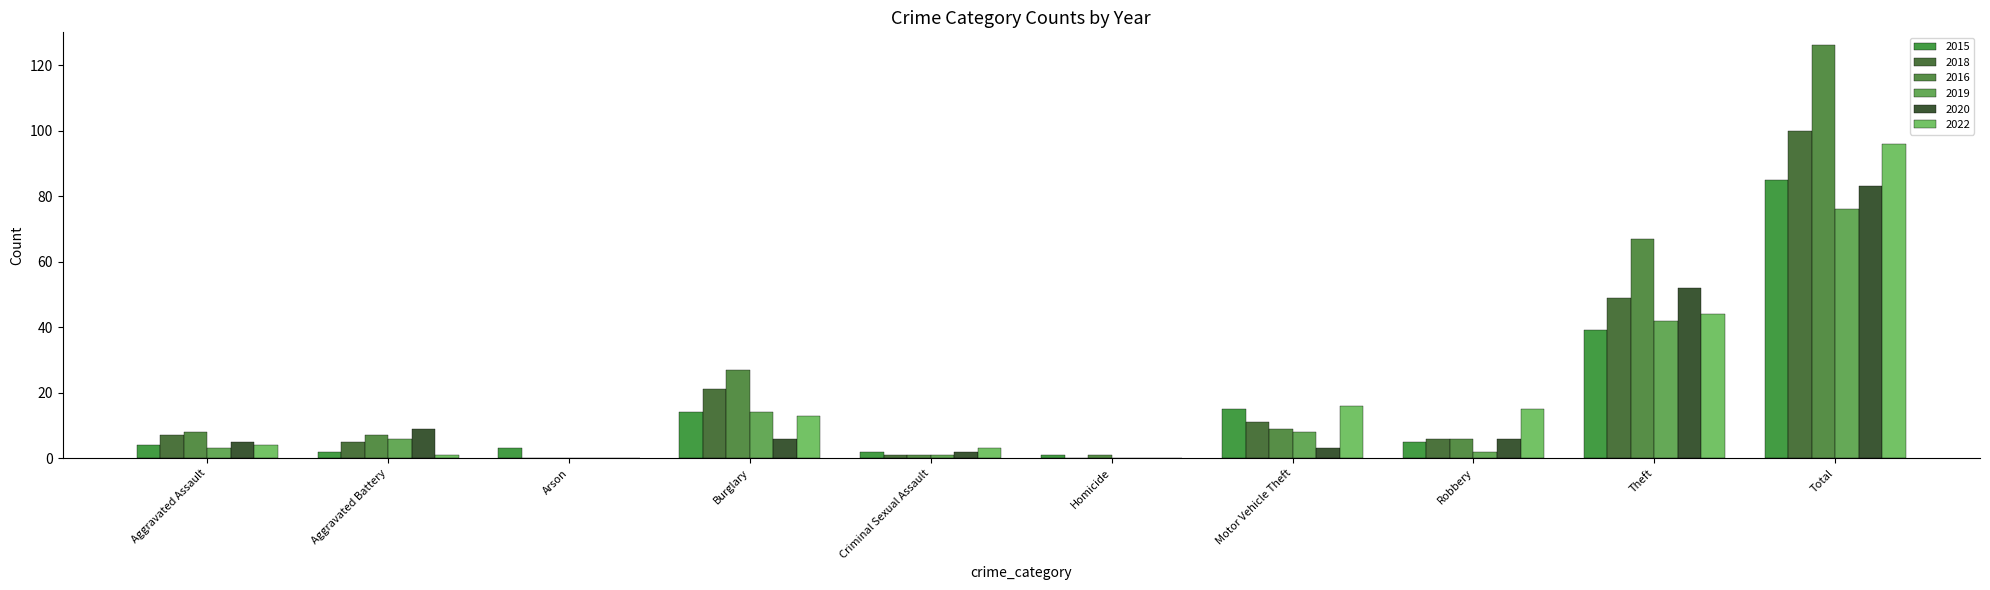

What is the label of the 9th bar from the right?

Aggravated Battery